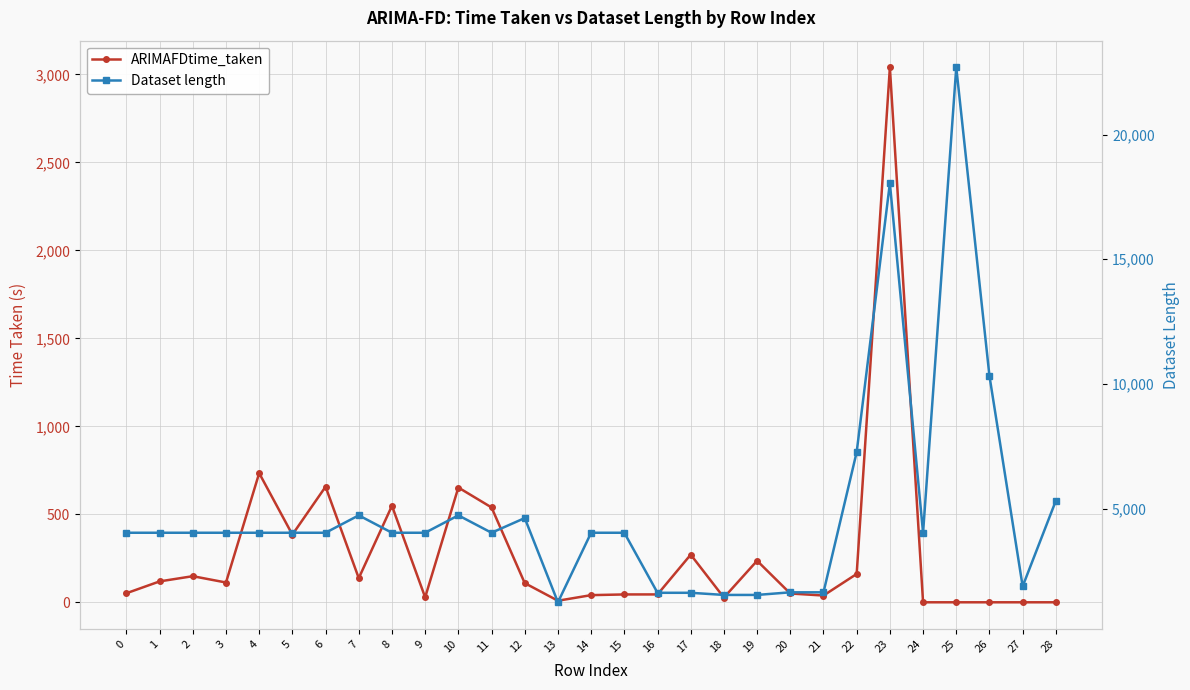

In ARIMAFDtime_taken, how many points are higher than both neighbors (excluding endpoints)?

8